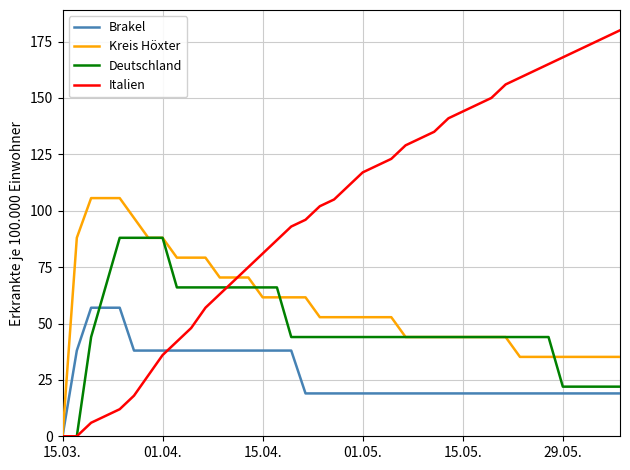

What is the sum of all Italien values?

3987.0